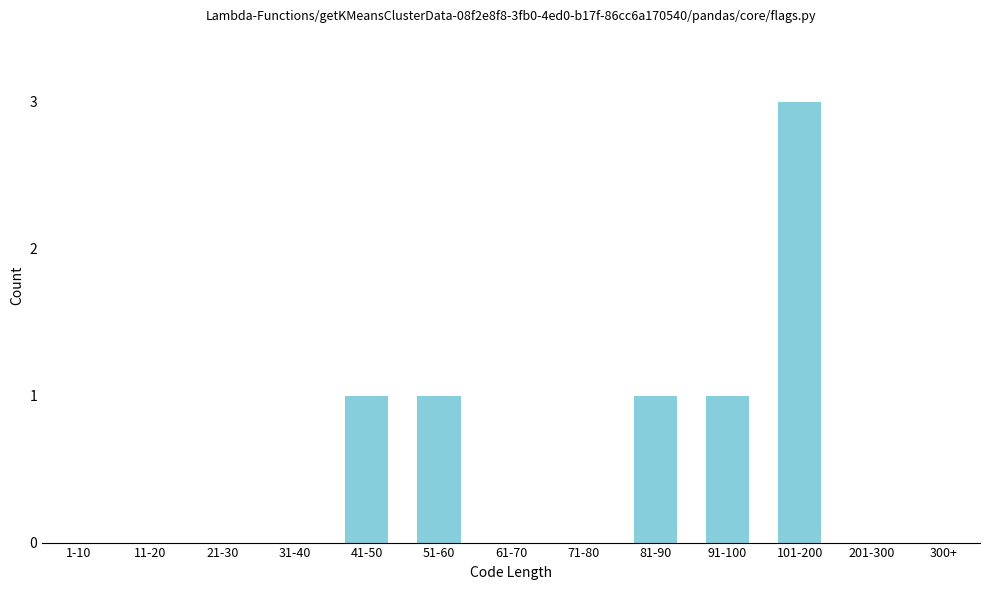

Reading left to right, extract all data points from this chart.

1-10=0	11-20=0	21-30=0	31-40=0	41-50=1	51-60=1	61-70=0	71-80=0	81-90=1	91-100=1	101-200=3	201-300=0	300+=0